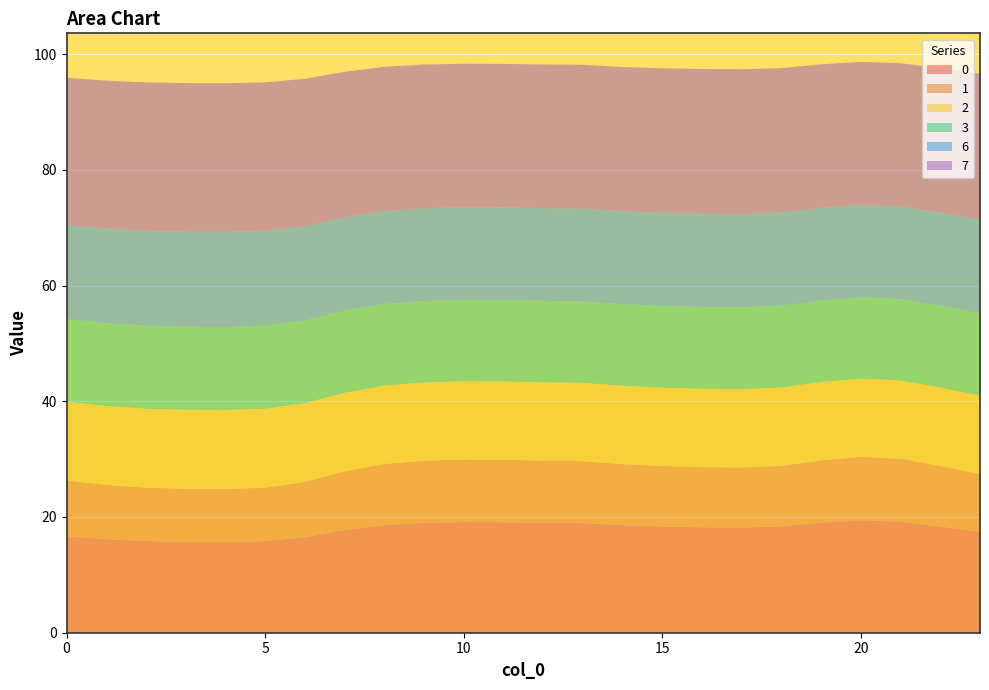

Reading left to right, transcribe all the data shown in this chart.

0: 0=16.7	1=16.2	2=15.8	3=15.7	4=15.7	5=15.8	6=16.5	7=17.7	8=18.6	9=19.0	10=19.1	11=19.1	12=19.0	13=18.9	14=18.6	15=18.4	16=18.2	17=18.2	18=18.4	19=19.0	20=19.4	21=19.2	22=18.4	23=17.4
1: 0=9.6	1=9.4	2=9.2	3=9.2	4=9.1	5=9.2	6=9.5	7=10.1	8=10.6	9=10.7	10=10.8	11=10.8	12=10.8	13=10.7	14=10.6	15=10.4	16=10.4	17=10.4	18=10.5	19=10.8	20=11.0	21=10.9	22=10.5	23=10.0
2: 0=13.6	1=13.6	2=13.7	3=13.7	4=13.7	5=13.7	6=13.6	7=13.6	8=13.5	9=13.5	10=13.5	11=13.5	12=13.5	13=13.5	14=13.5	15=13.5	16=13.5	17=13.6	18=13.5	19=13.5	20=13.5	21=13.5	22=13.5	23=13.6
3: 0=14.3	1=14.3	2=14.3	3=14.4	4=14.4	5=14.3	6=14.3	7=14.2	8=14.1	9=14.1	10=14.1	11=14.1	12=14.1	13=14.1	14=14.1	15=14.1	16=14.1	17=14.1	18=14.1	19=14.1	20=14.0	21=14.1	22=14.1	23=14.2
6: 0=16.3	1=16.3	2=16.4	3=16.4	4=16.4	5=16.4	6=16.3	7=16.2	8=16.1	9=16.0	10=16.0	11=16.0	12=16.0	13=16.0	14=16.1	15=16.1	16=16.1	17=16.1	18=16.1	19=16.0	20=16.0	21=16.0	22=16.1	23=16.2
7: 0=25.4	1=25.6	2=25.7	3=25.7	4=25.7	5=25.7	6=25.5	7=25.1	8=24.9	9=24.8	10=24.8	11=24.8	12=24.8	13=24.8	14=24.9	15=25.0	16=25.0	17=25.0	18=25.0	19=24.8	20=24.7	21=24.8	22=25.0	23=25.2